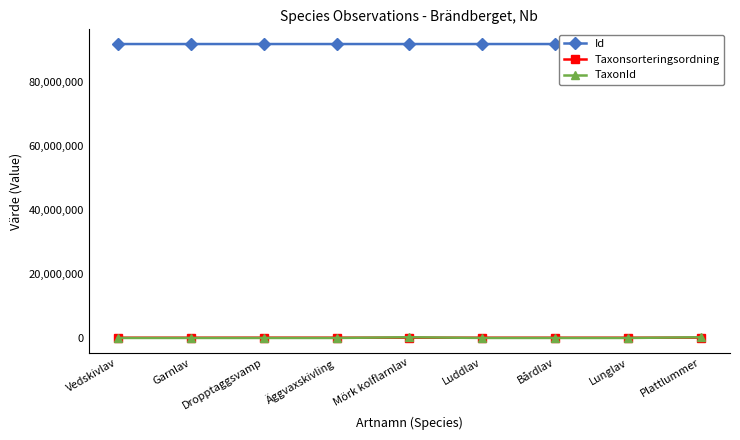

At how many categories does at least one series exceed 39633763?

9